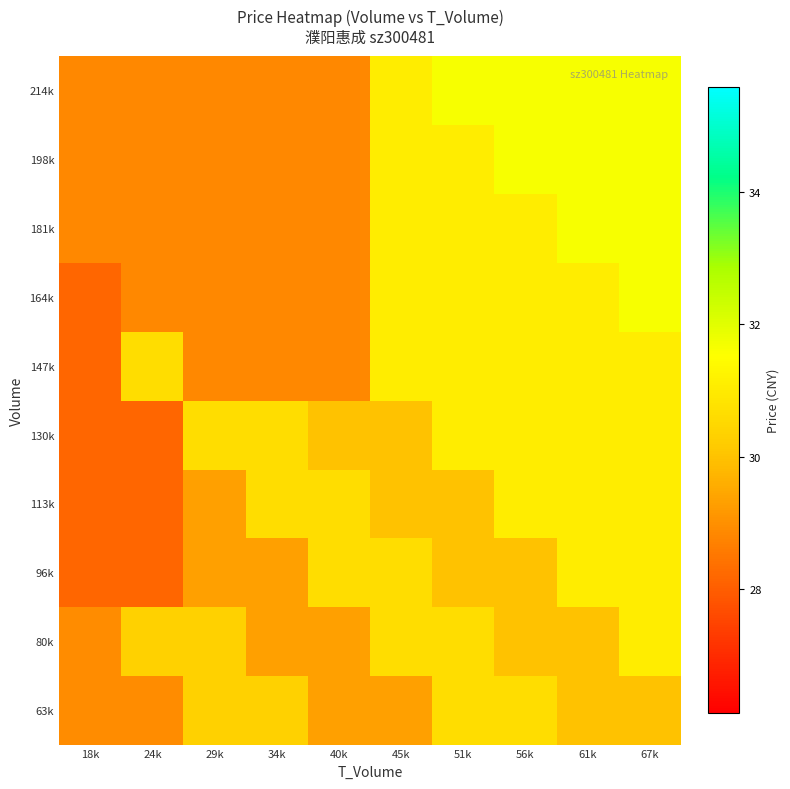

At 24k, list the series in order from largest to smallest.

147k, 80k, 63k, 164k, 181k, 198k, 214k, 96k, 113k, 130k